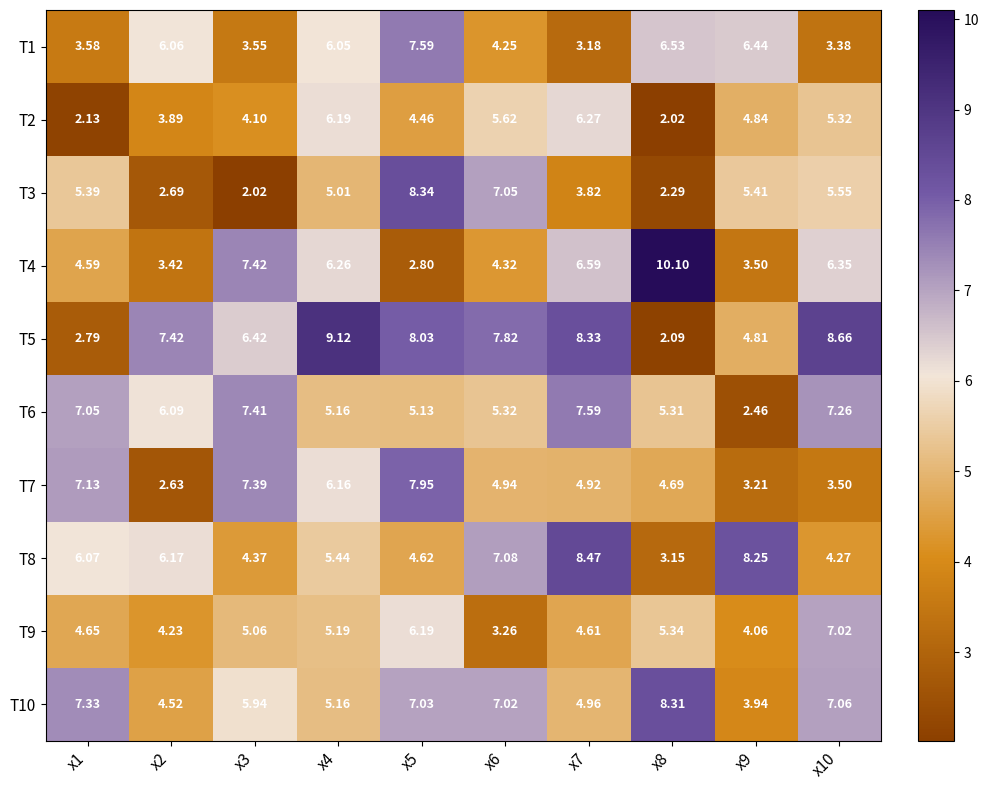

At which category is the sum across all series the highest?

x5